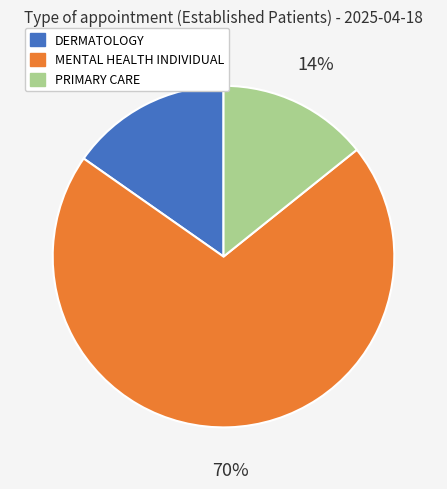

Is there a majority slice in this chart?

Yes